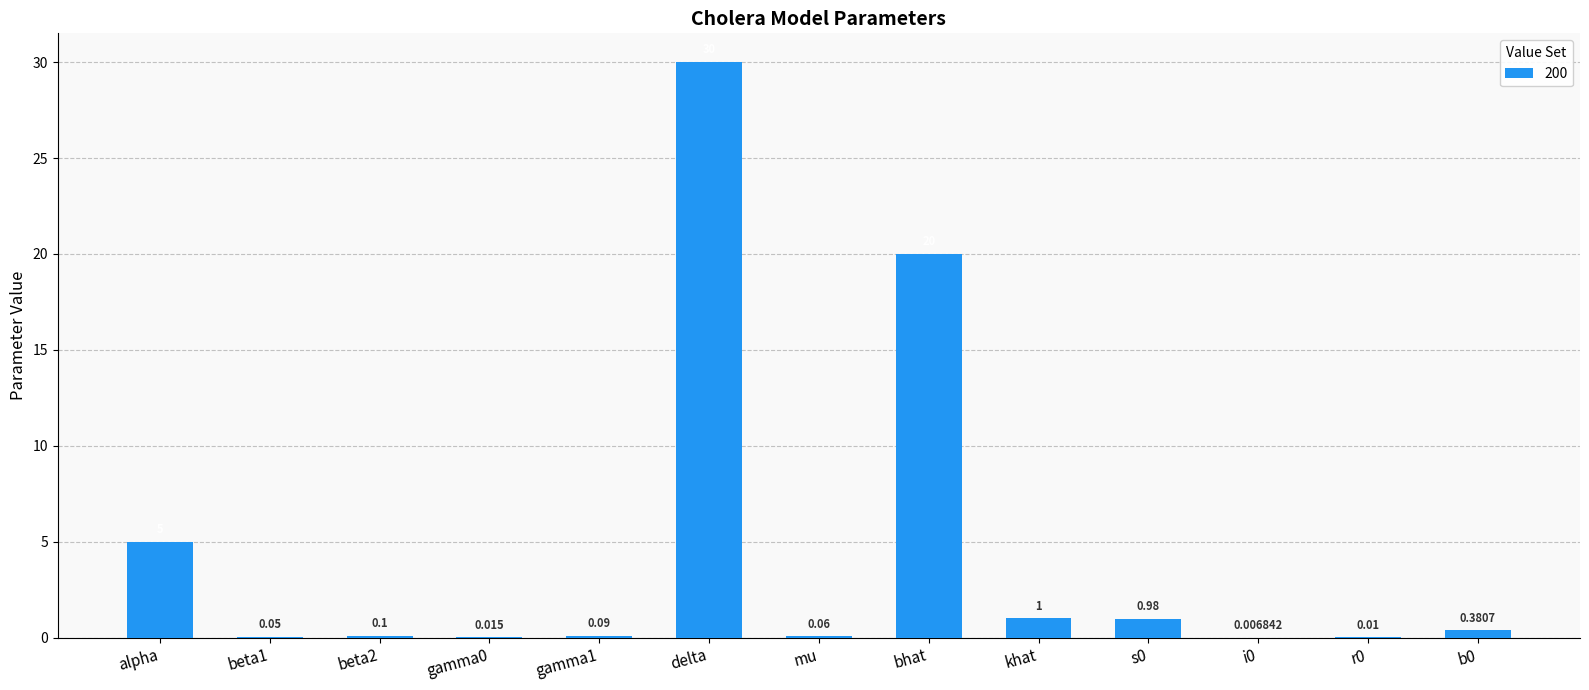

Which has a higher value, khat or delta?

delta